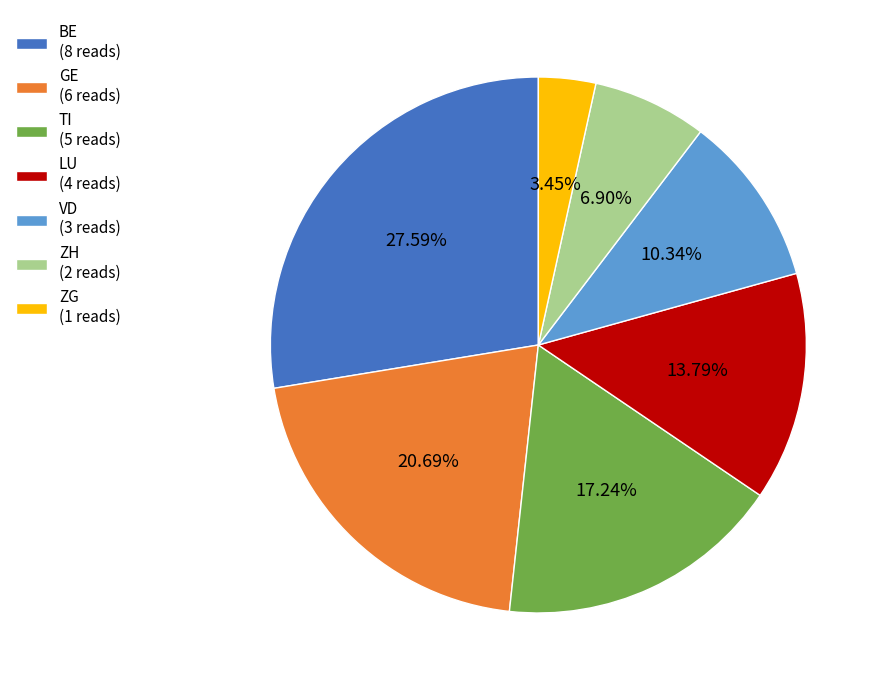

How many slices are in this pie chart?

7